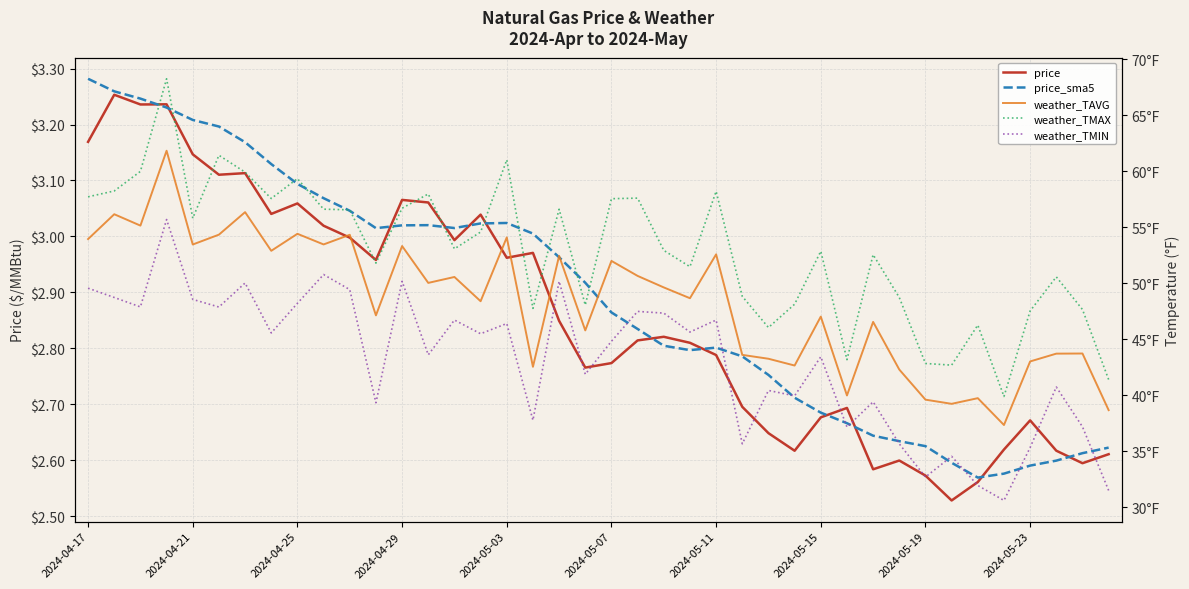

The value of weather_TAVG at 27 is 69.8. True or false?

False